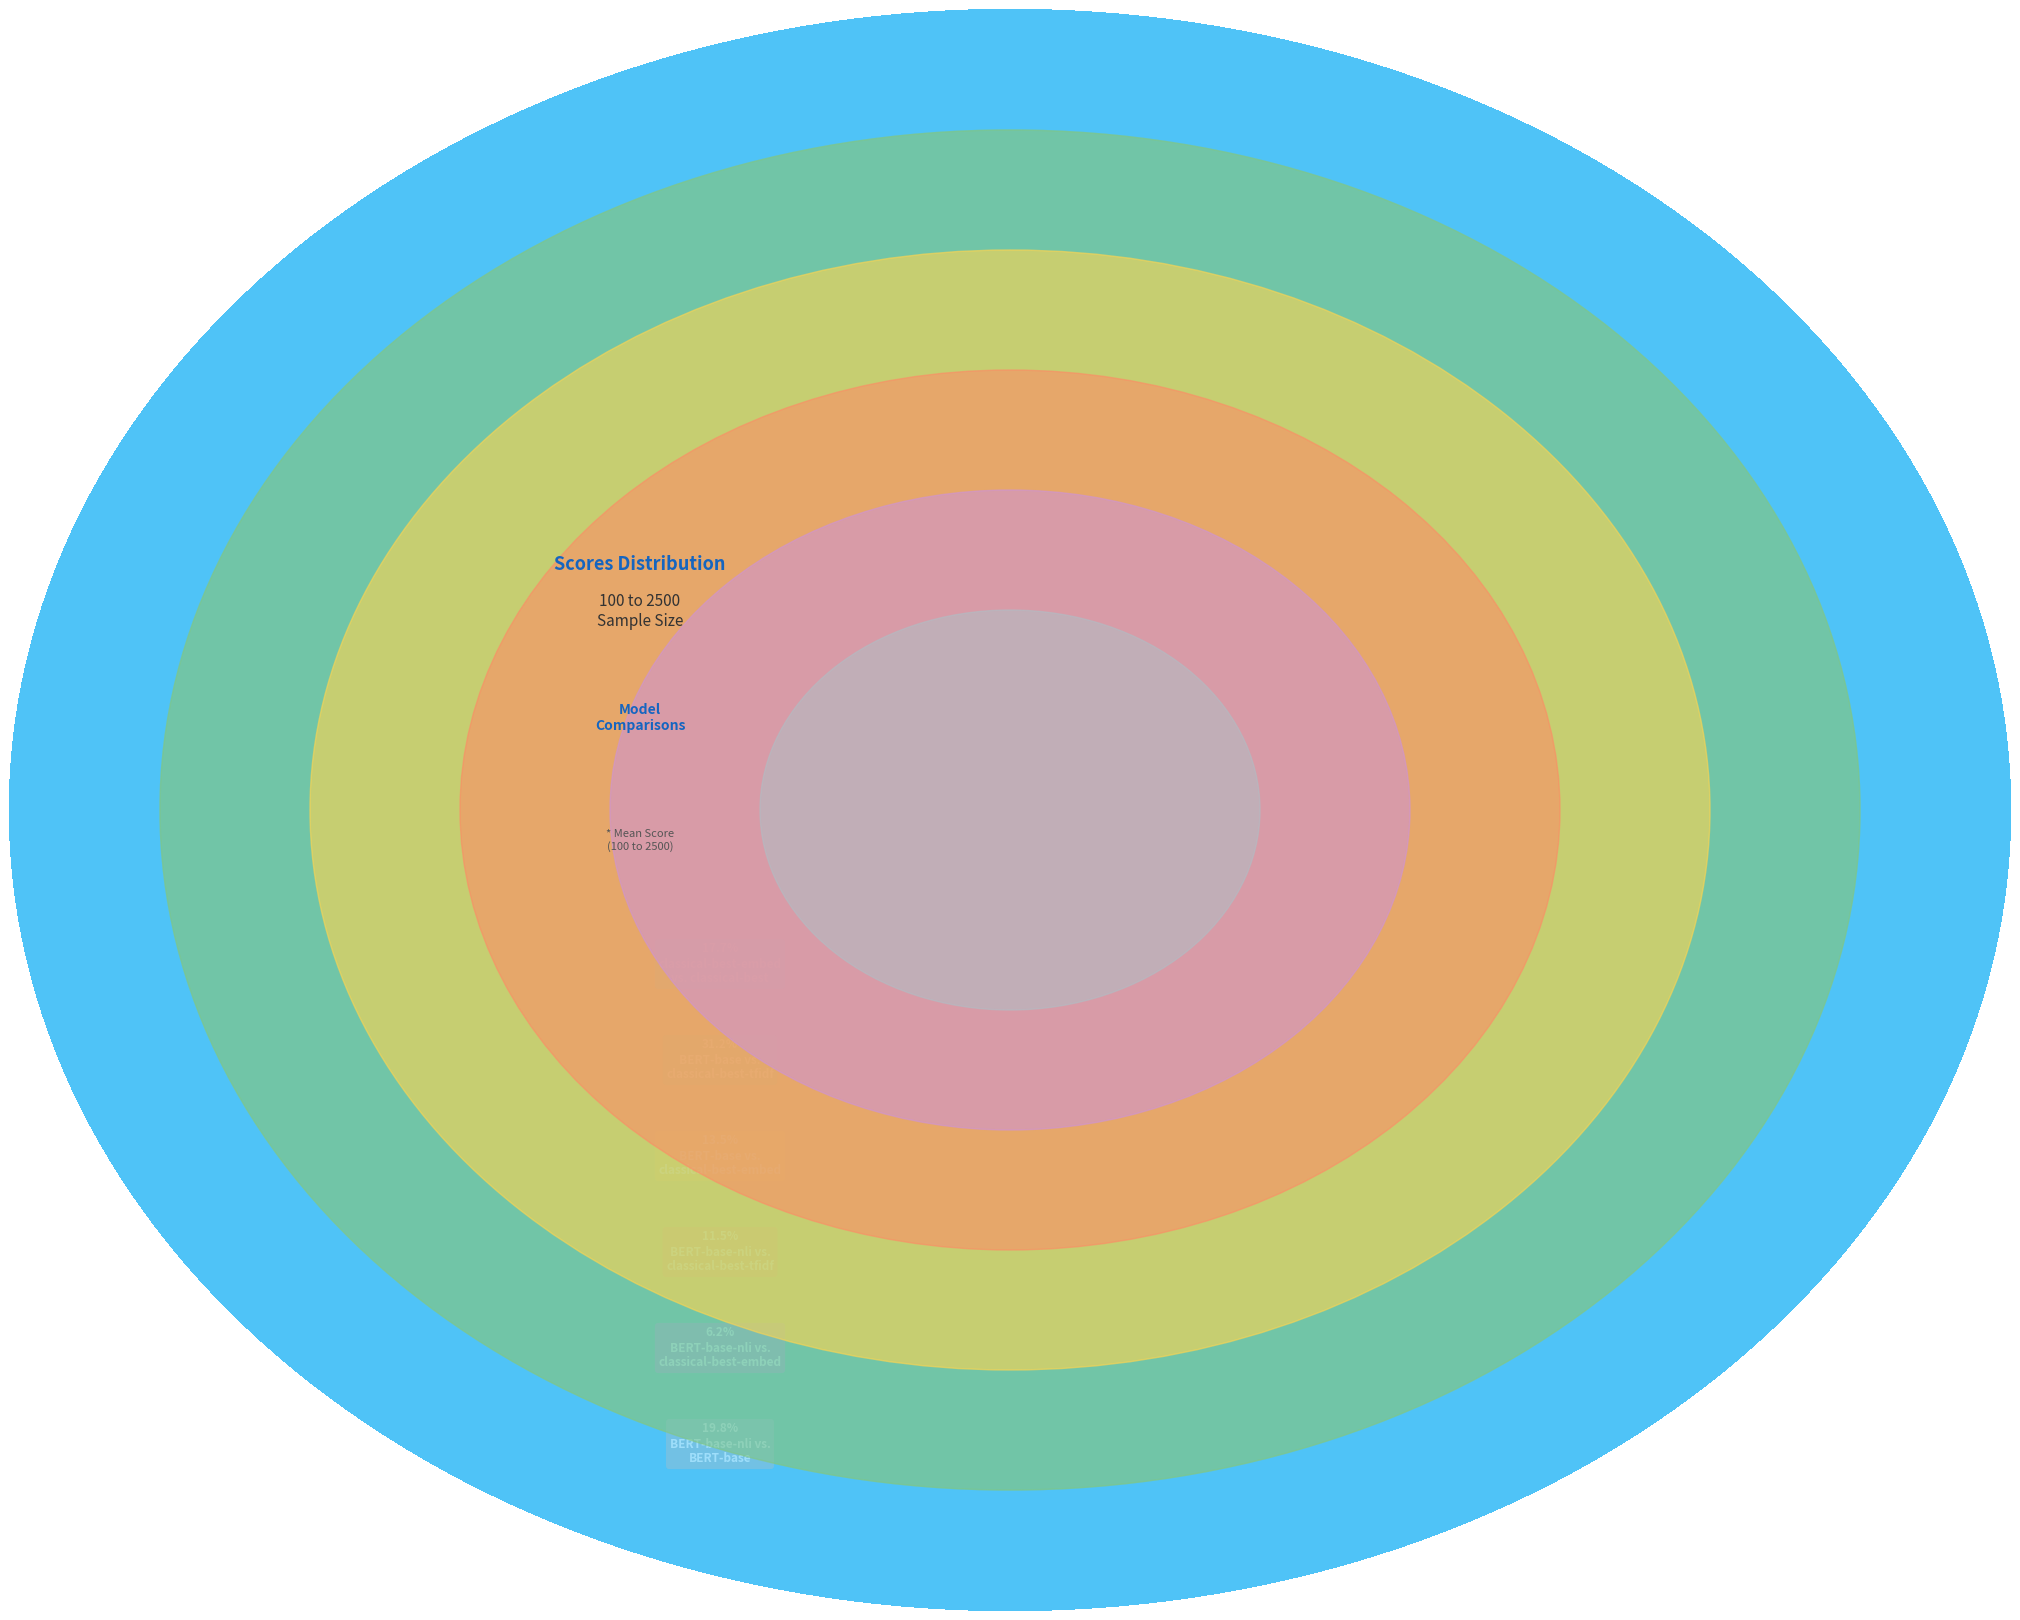

What is the change in value from BERT-base vs.
classical-best-tfidf to BERT-base-nli vs.
BERT-base?

-0.1